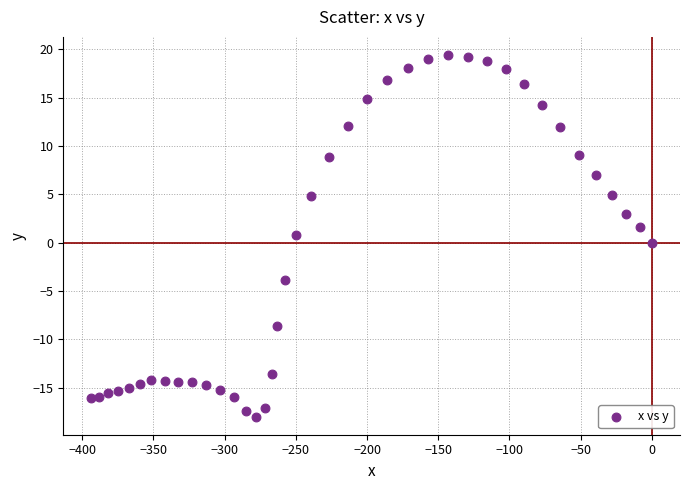

What is the range of X values (max minus min)?

393.5